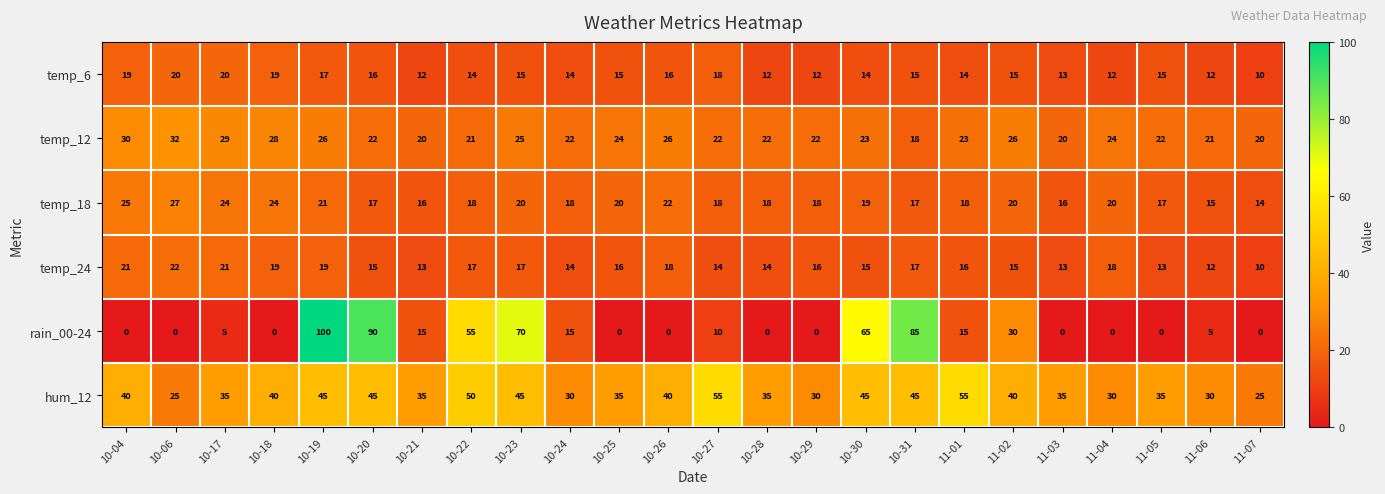

What is the greatest value displayed?

100